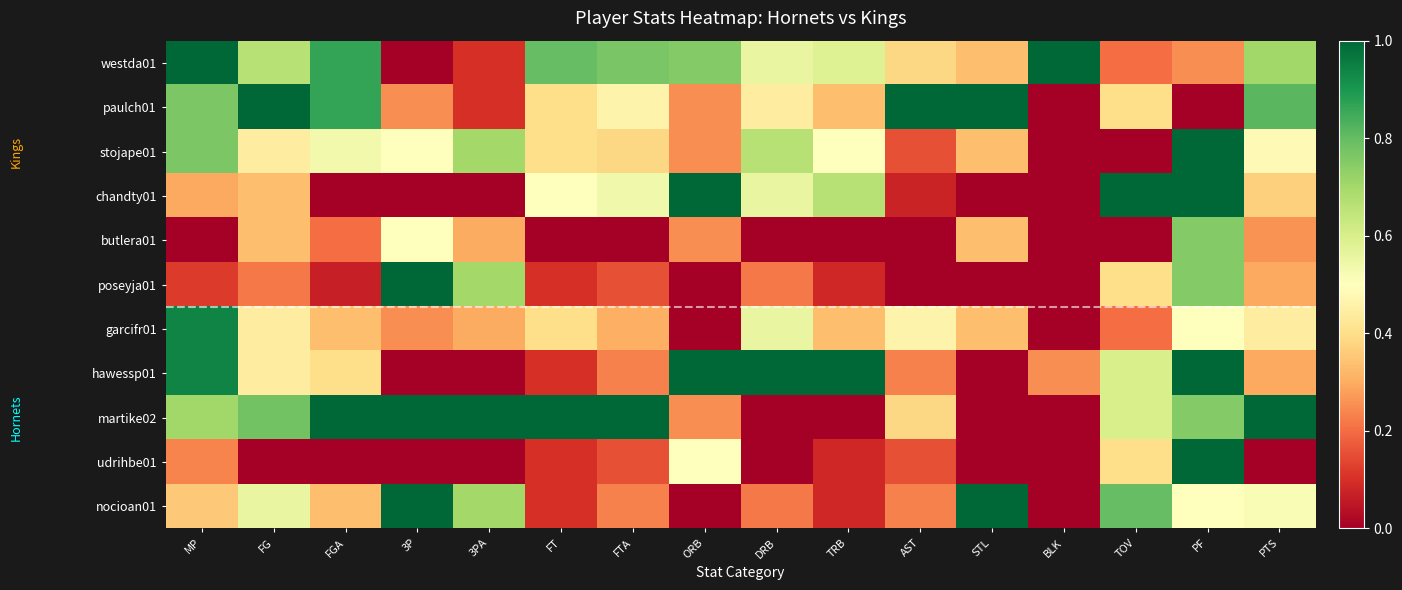

What is the difference between the highest and lowest values at BLK?

1.0